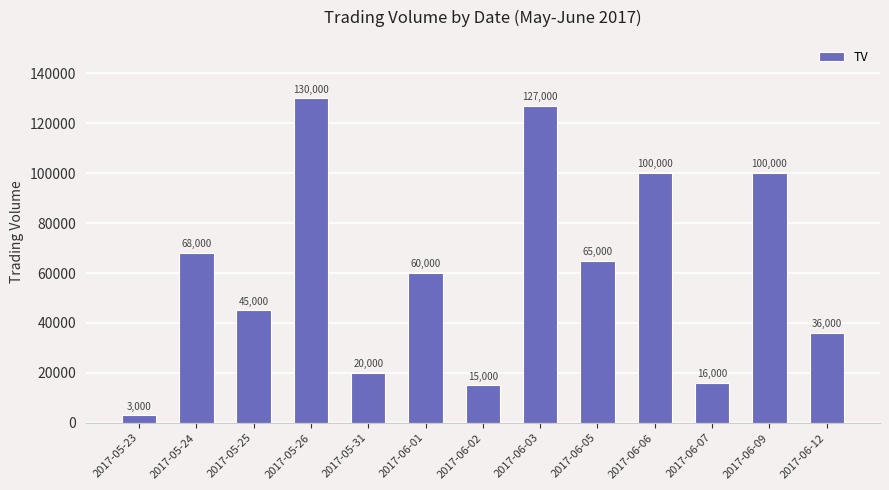

What is the sum of the values at 2017-06-05 and 2017-06-12?

101000